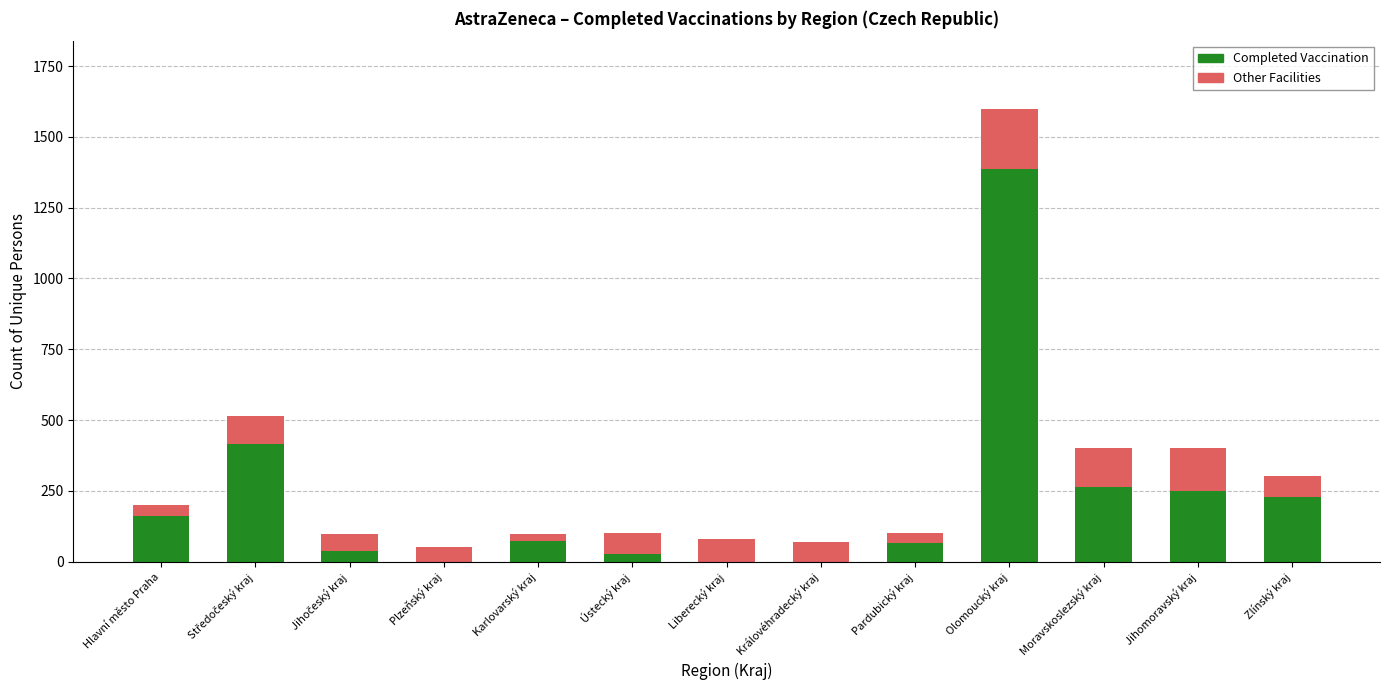

The Completed Vaccination series shows 157 at Jihomoravský kraj. True or false?

False